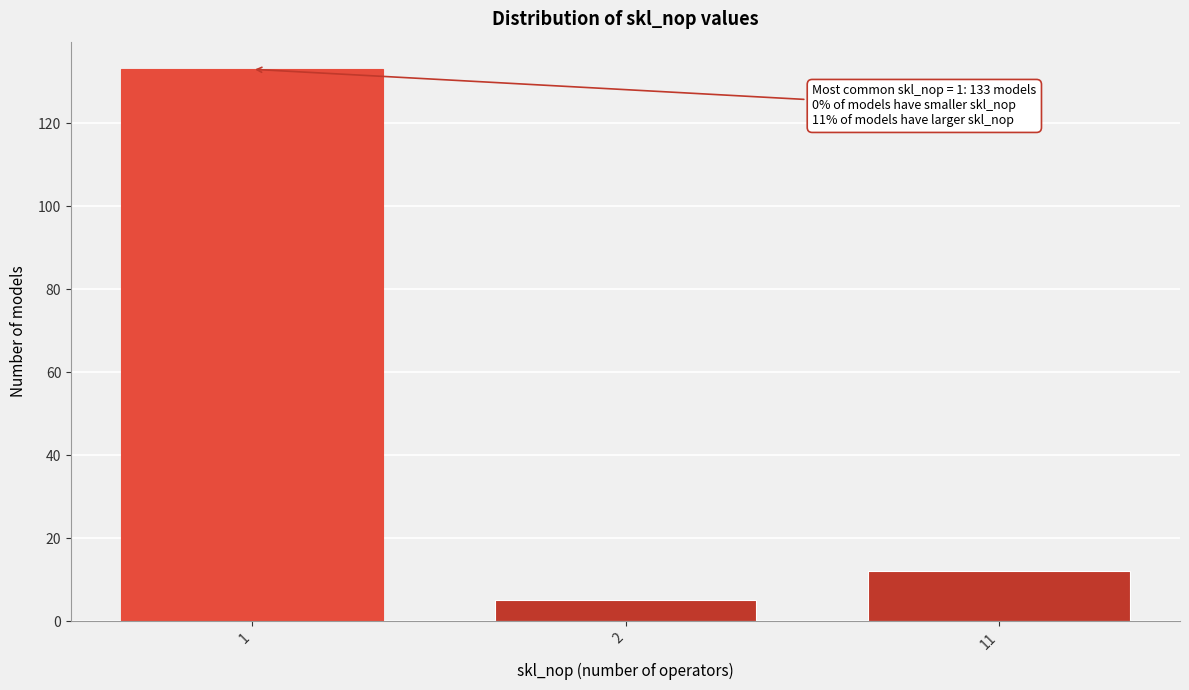

Reading left to right, what are all the values shown in this chart?

133	5	12